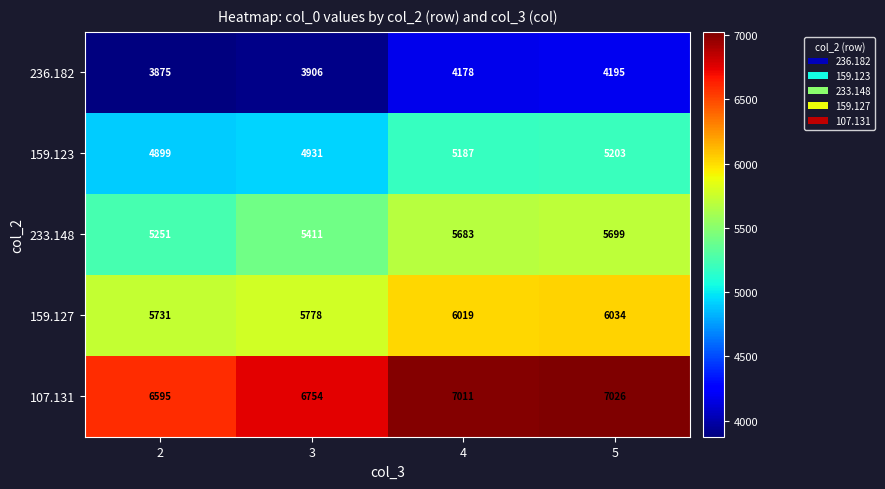

At how many categories does at least one series exceed 6253?

4